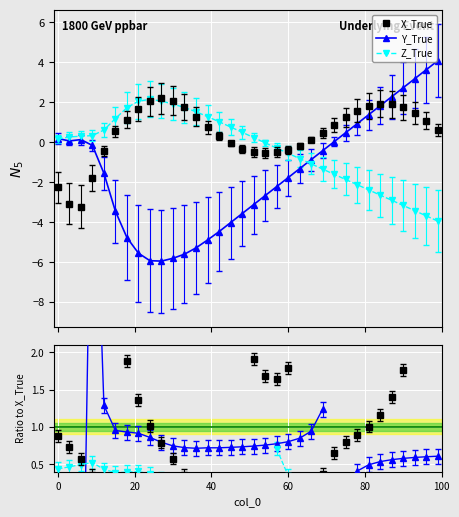

What is the highest value of the Y_True series?

4.1